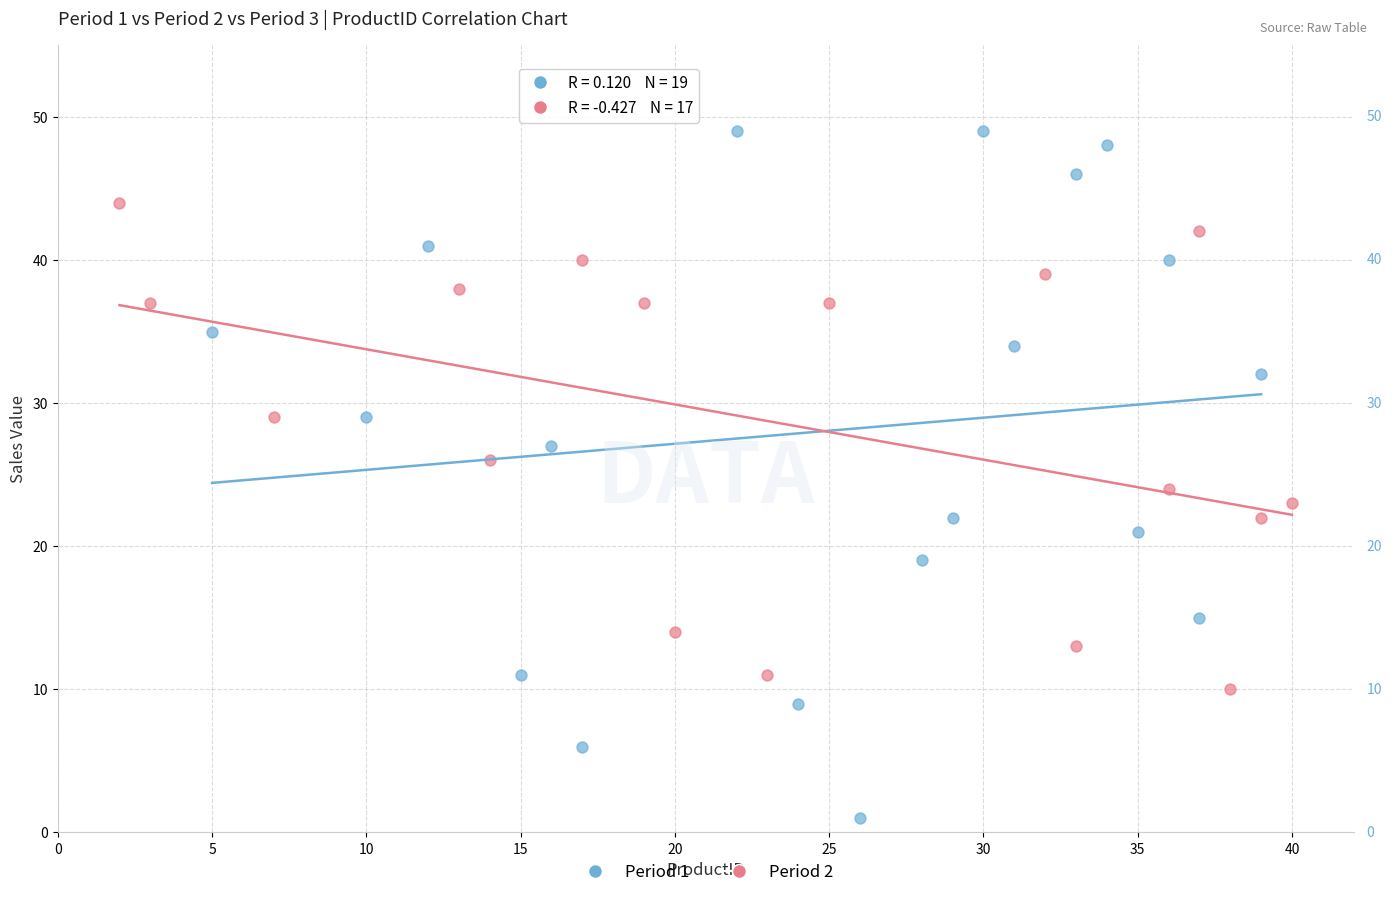

Which series contains the lowest Y value?

Period 1